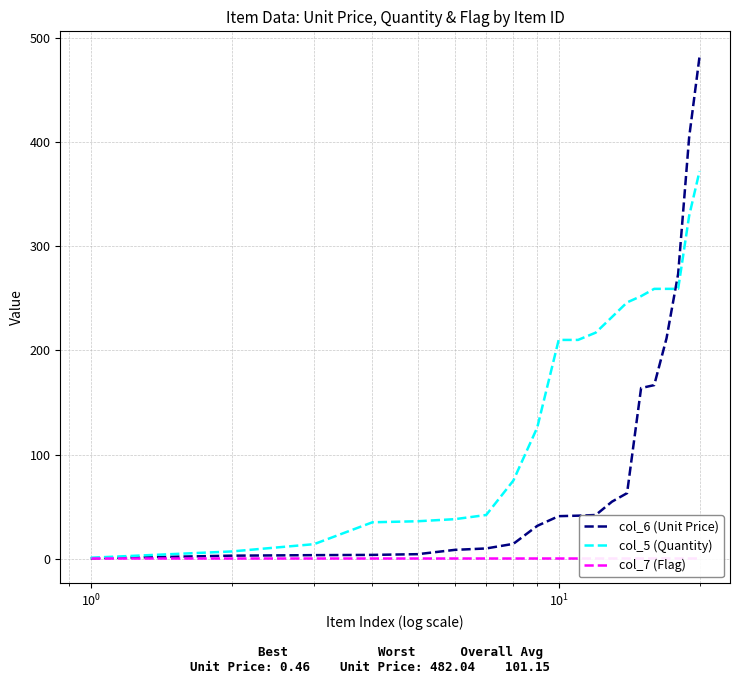

True or false: col_7 (Flag) and col_5 (Quantity) intersect in this chart.

False